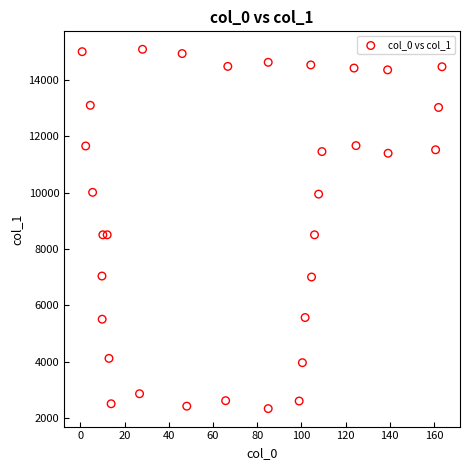

What is the range of Y values (max minus min)?

12754.6